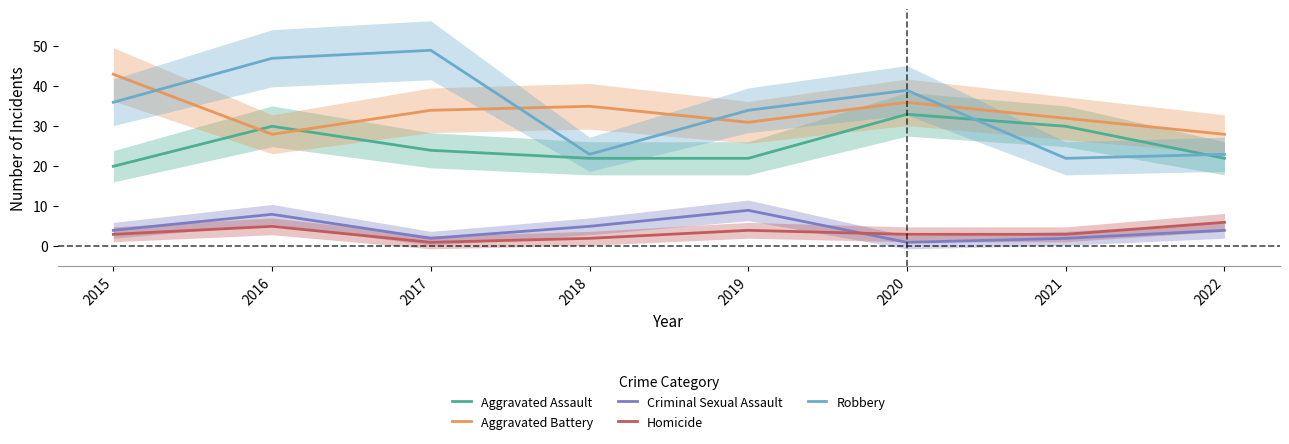

Is the value of Aggravated Battery at 2015 greater than the value of Criminal Sexual Assault at 2021?

Yes